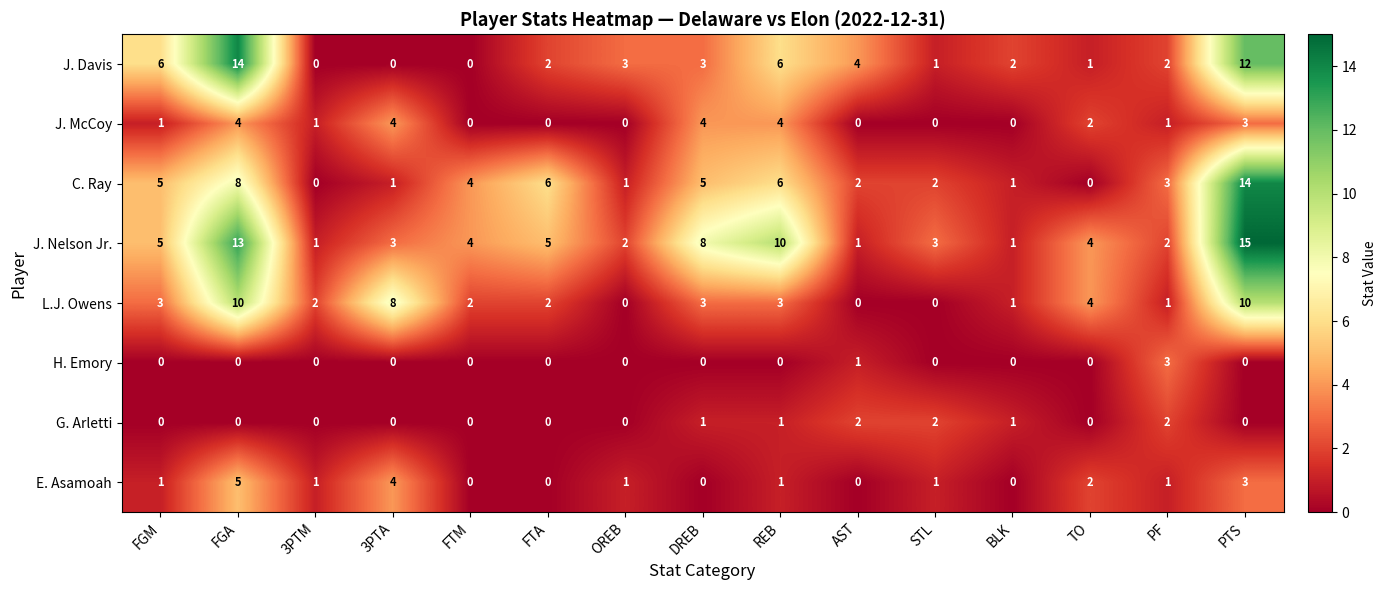

True or false: J. Nelson Jr. has a value of 13 at FGA.

True